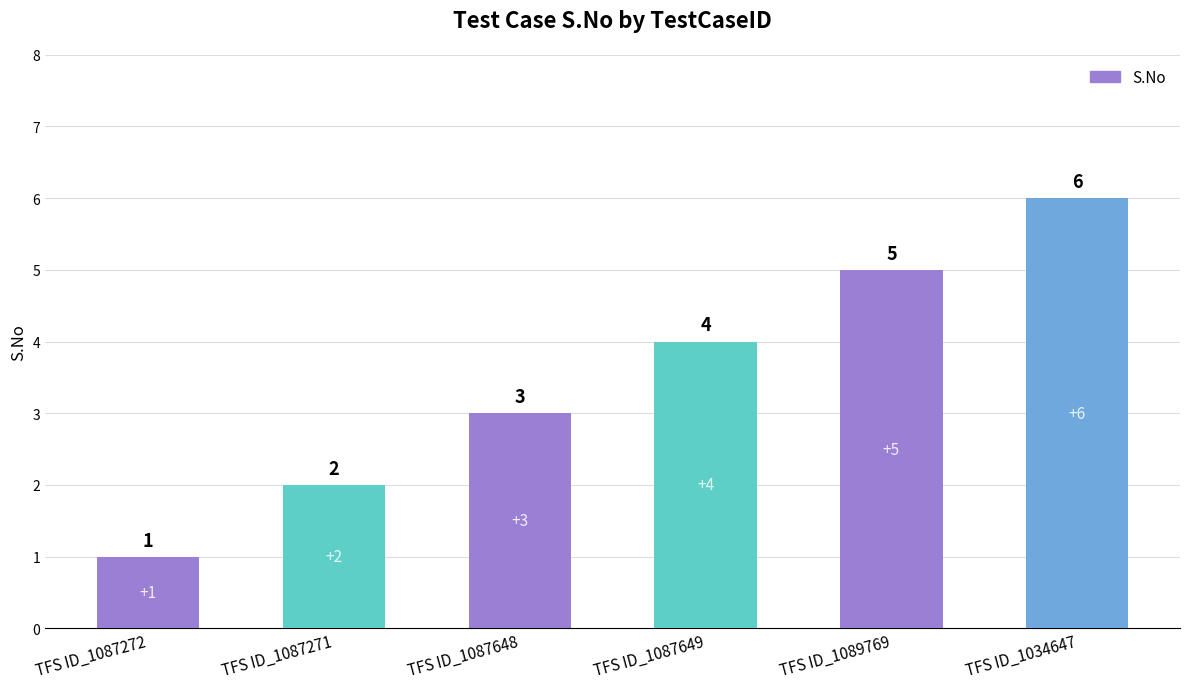

Reading left to right, what are all the values shown in this chart?

TFS ID_1087272=1	TFS ID_1087271=2	TFS ID_1087648=3	TFS ID_1087649=4	TFS ID_1089769=5	TFS ID_1034647=6